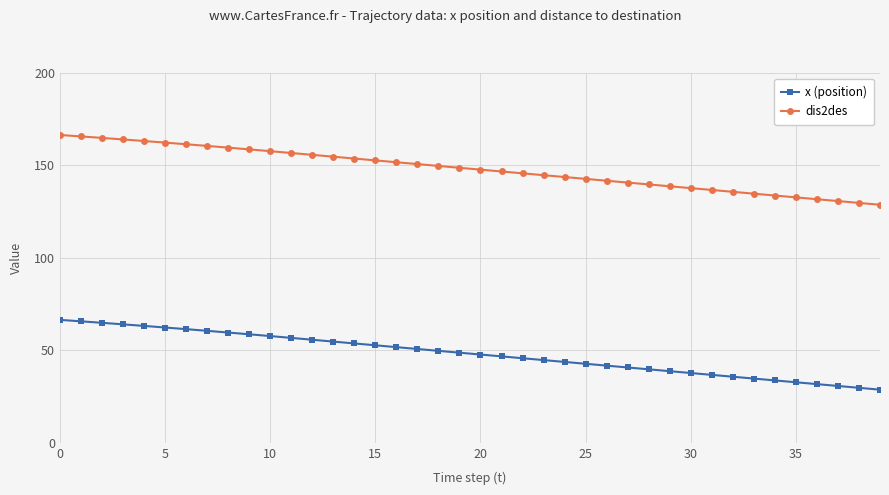

What is the value of the dis2des point at the 14th from the left?

154.7